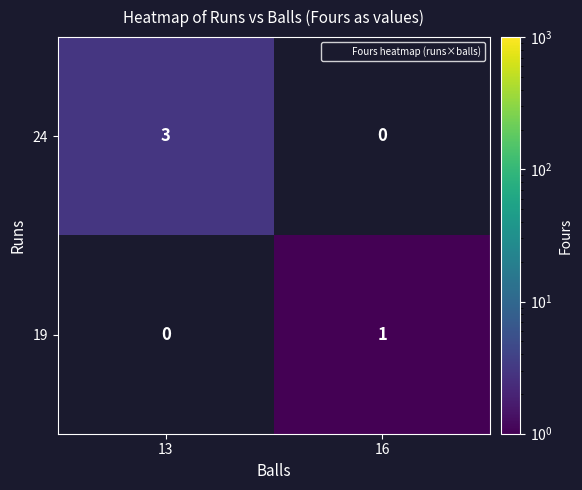

Where is 19 nearest to the value 0?

13